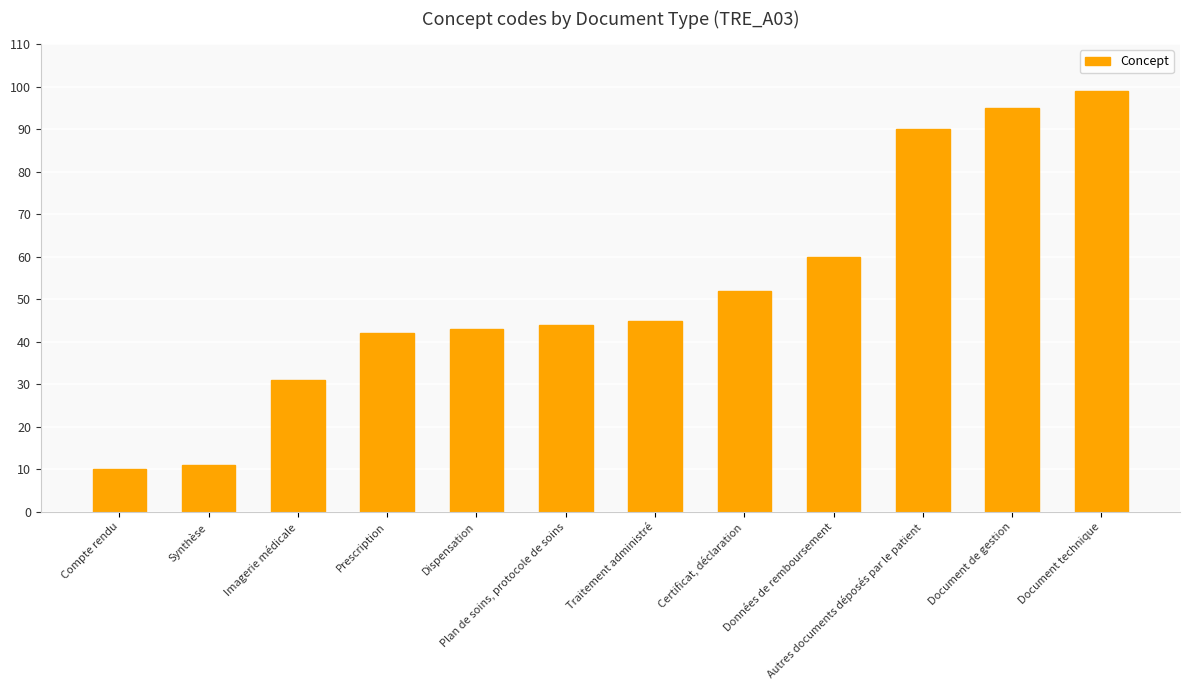

Reading right to left, list all the values displayed in this chart.

Document technique=99	Document de gestion=95	Autres documents déposés par le patient=90	Données de remboursement=60	Certificat, déclaration=52	Traitement administré=45	Plan de soins, protocole de soins=44	Dispensation=43	Prescription=42	Imagerie médicale=31	Synthèse=11	Compte rendu=10